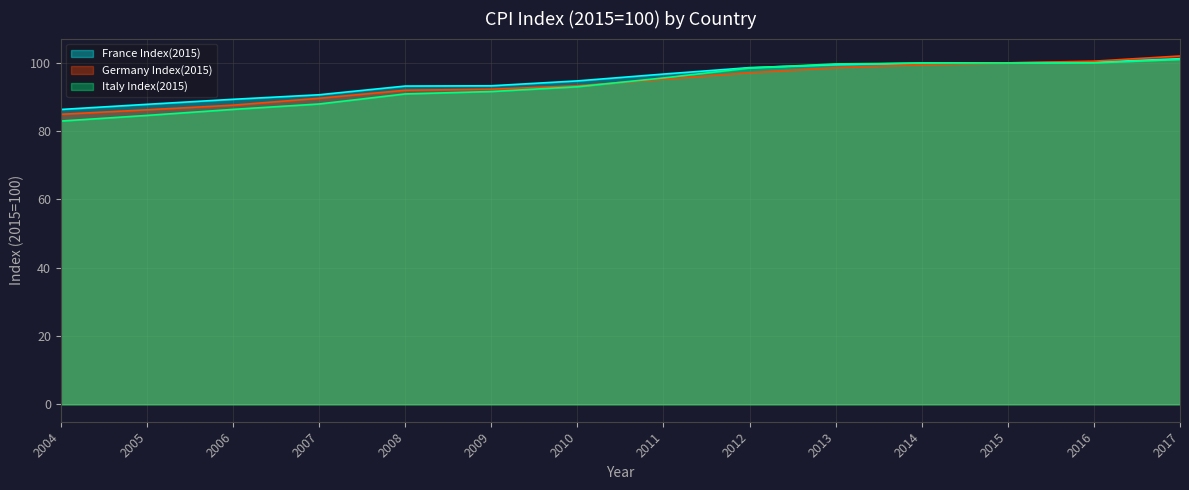

The Germany Index(2015) series shows 86.2 at 2005. True or false?

True